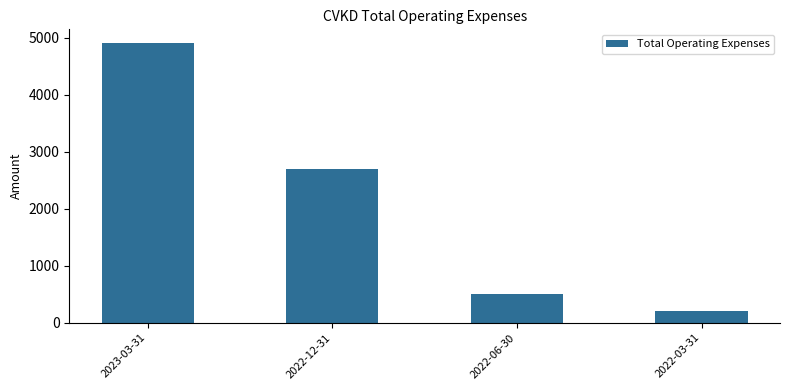

What position from the right is 2023-03-31?

4